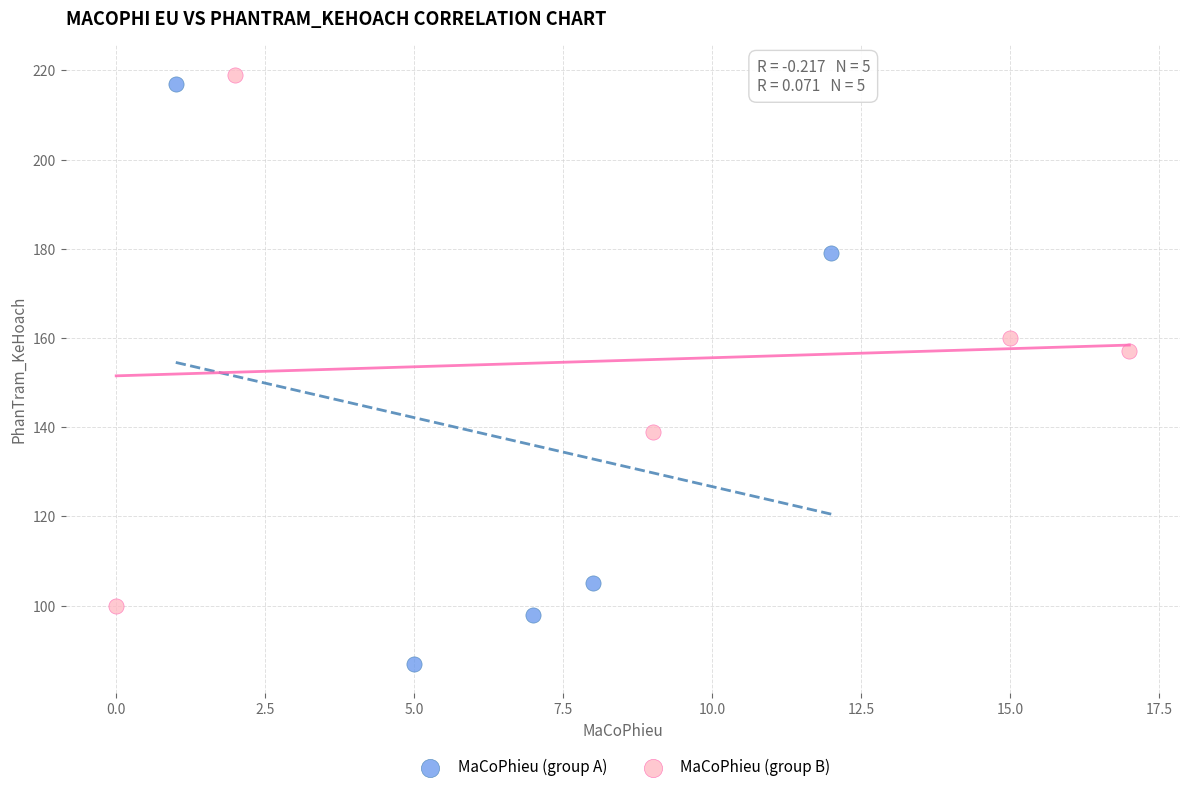

Which series reaches the maximum Y coordinate?

MaCoPhieu (group B)